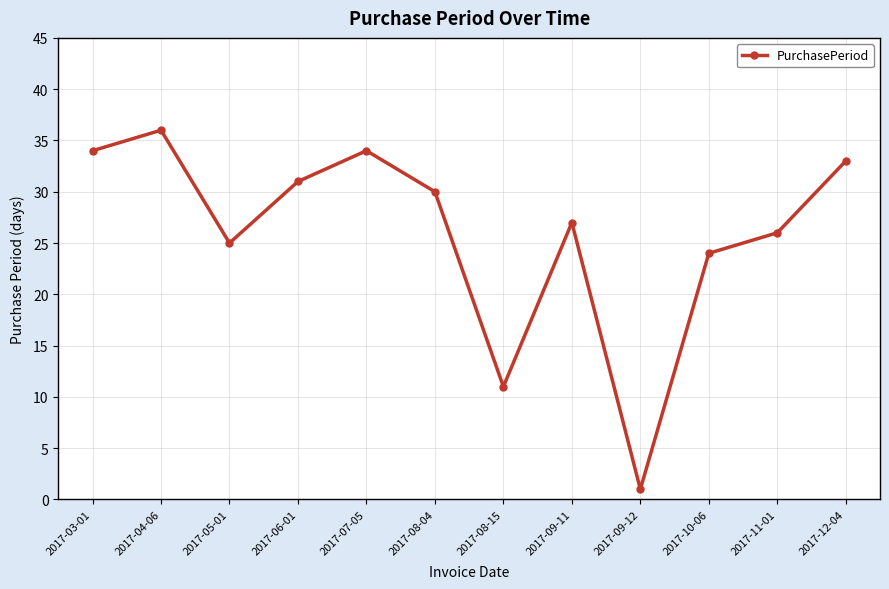

The value at 2017-07-05 is 47. True or false?

False